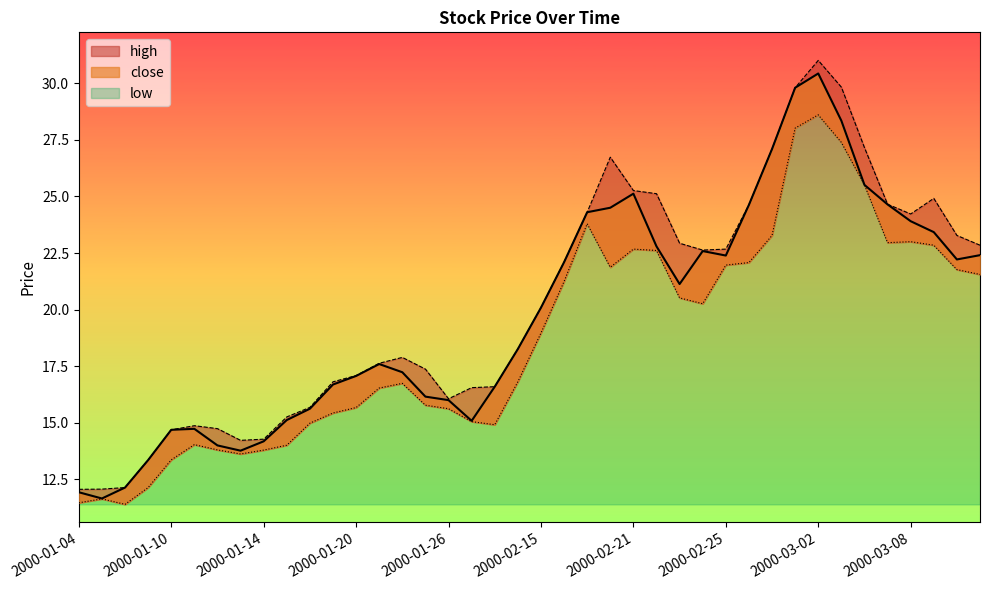

At which label does low reach its minimum?

2000-01-06